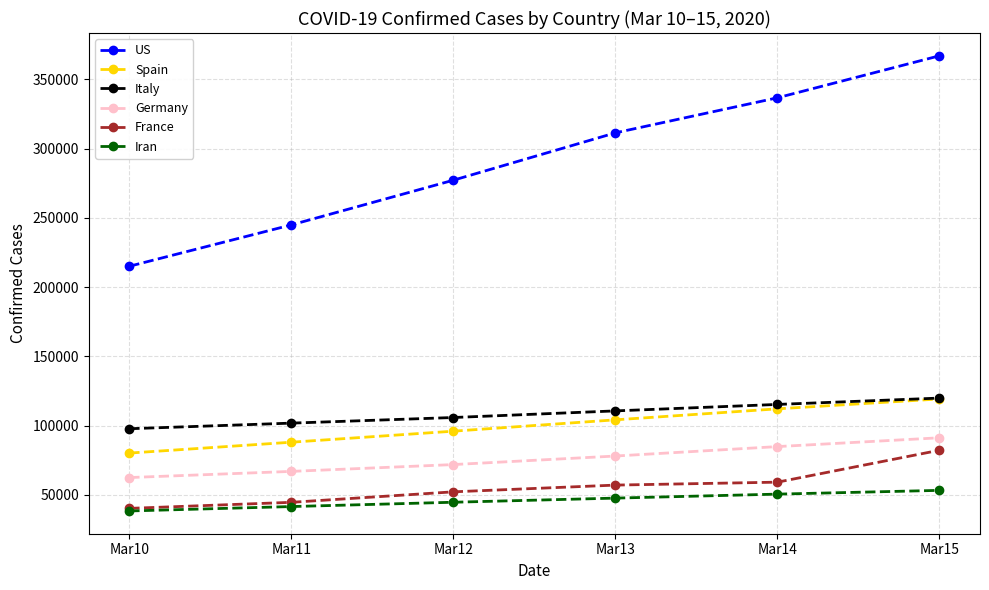

Rank the categories by Spain value from lowest to highest.

Mar10, Mar11, Mar12, Mar13, Mar14, Mar15